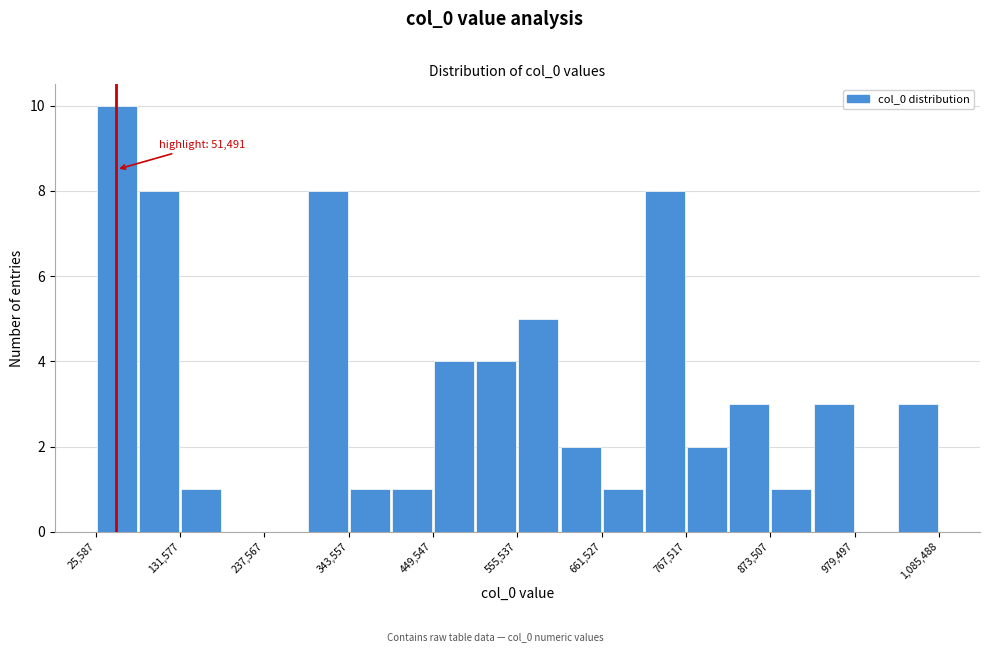

Around what value on the x-axis is the tallest bar? Give the approximate position of its centre, as read against the axis.

60000